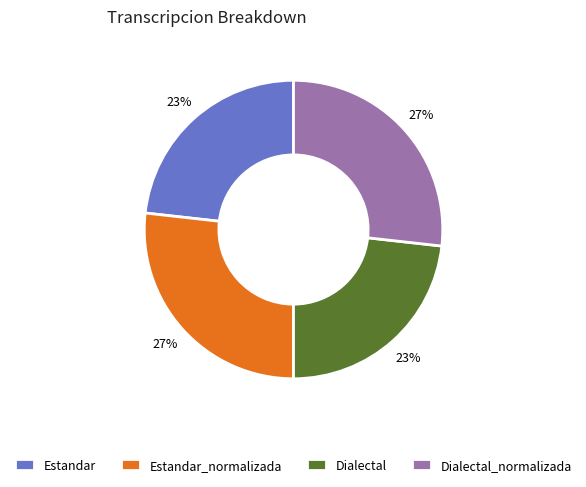

Approximately how many times larger is the value at Estandar compared to Estandar_normalizada?

0.9